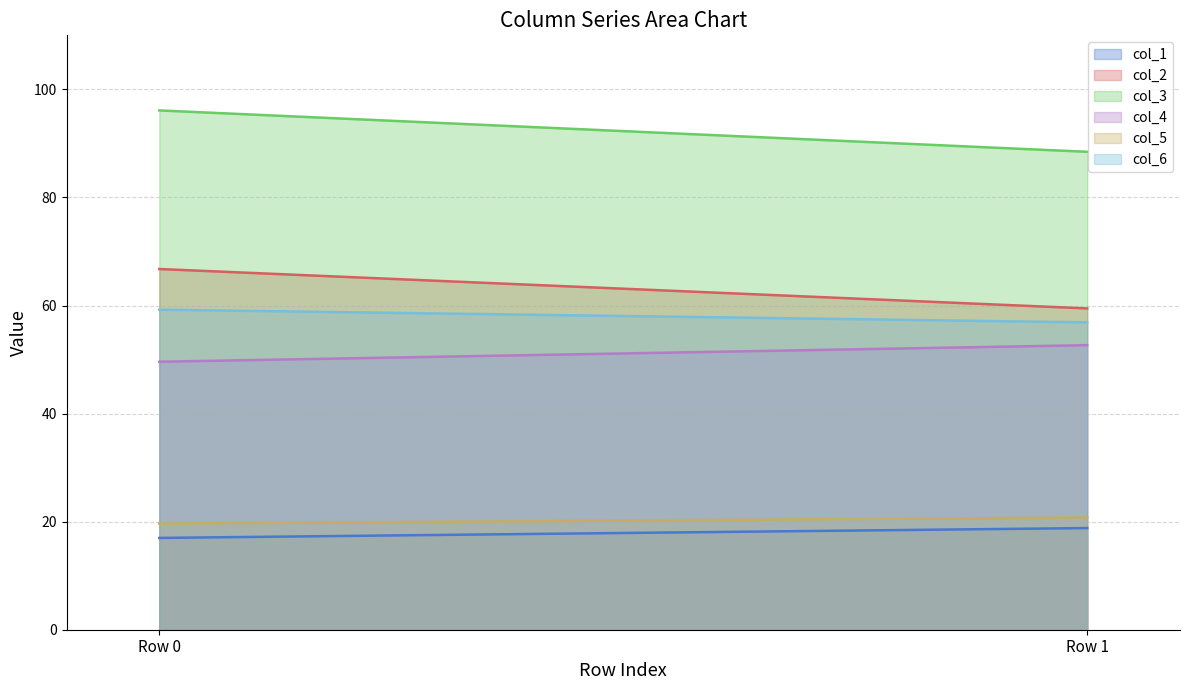

How many distinct data groups are displayed?

6